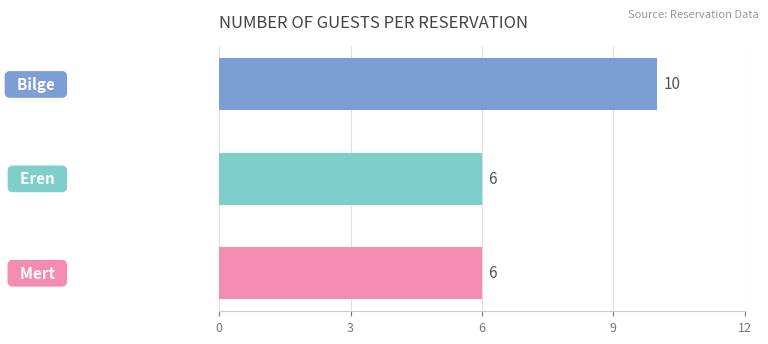

What is the sum of all values?

22